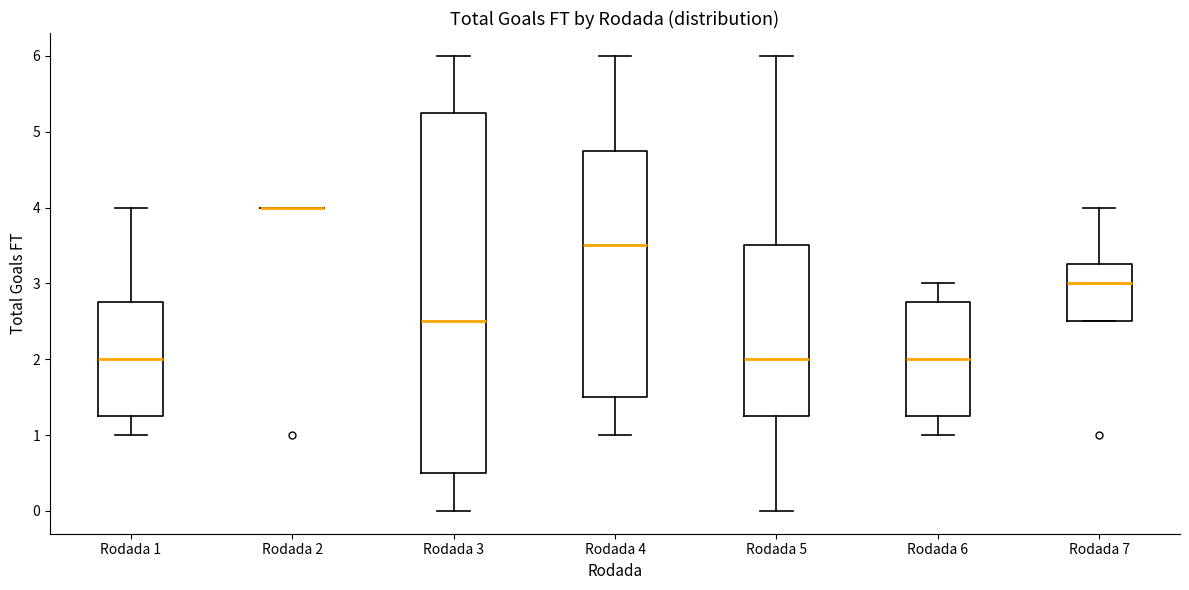

Reading left to right, transcribe this box plot: for each box, give where its median line is, the range the box spans, and where its two whiskers end, as read against the y-axis. The values are not printed on the chart, so give them approximately, as read against the axis.

Rodada 1: median 2.0, box 1.3 to 2.8, whiskers 1.0 to 4.0
Rodada 2: box collapsed to a line at 4.0, whiskers 4.0 to 4.0
Rodada 3: median 2.5, box 0.5 to 5.3, whiskers 0.0 to 6.0
Rodada 4: median 3.5, box 1.5 to 4.8, whiskers 1.0 to 6.0
Rodada 5: median 2.0, box 1.3 to 3.5, whiskers 0.0 to 6.0
Rodada 6: median 2.0, box 1.3 to 2.8, whiskers 1.0 to 3.0
Rodada 7: median 3.0, box 2.5 to 3.3, whiskers 2.5 to 4.0